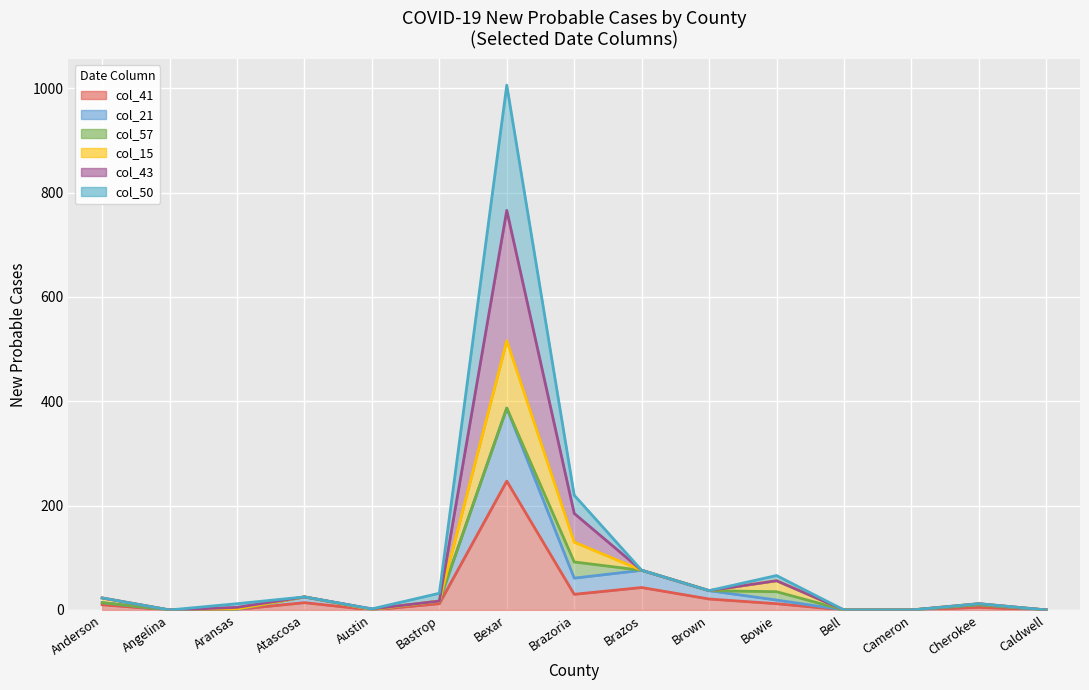

What position from the right is Brazos?

7